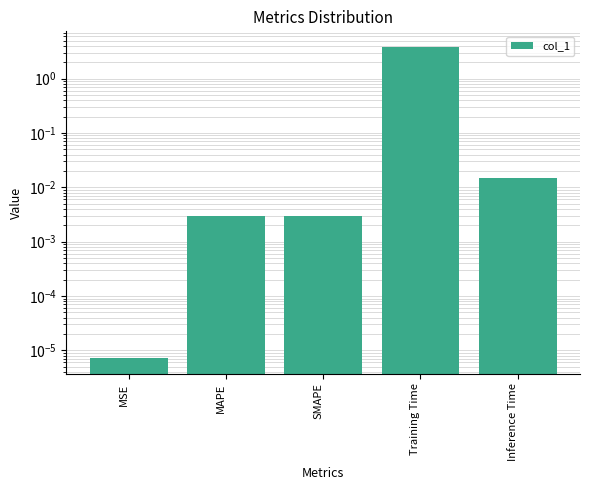

Reading right to left, list all the values displayed in this chart.

0.0	3.8	0.0	0.0	0.0